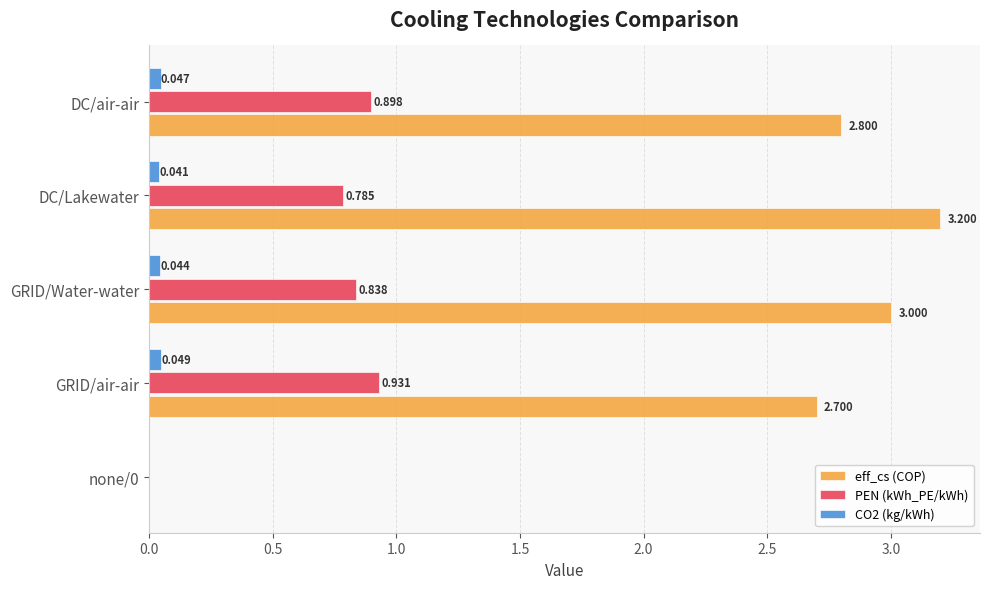

Is the value of CO2 (kg/kWh) at GRID/air-air greater than the value of PEN (kWh_PE/kWh) at GRID/Water-water?

No